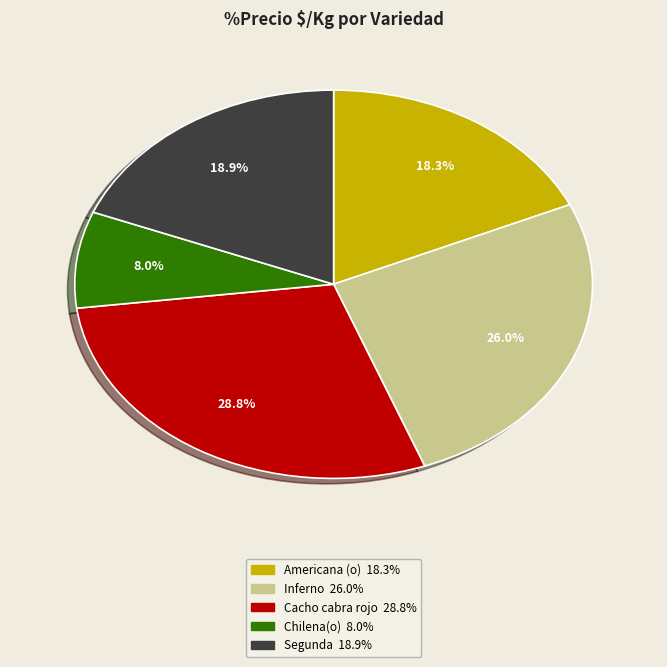

Do Inferno and Cacho cabra rojo together represent more than half of the pie?

Yes